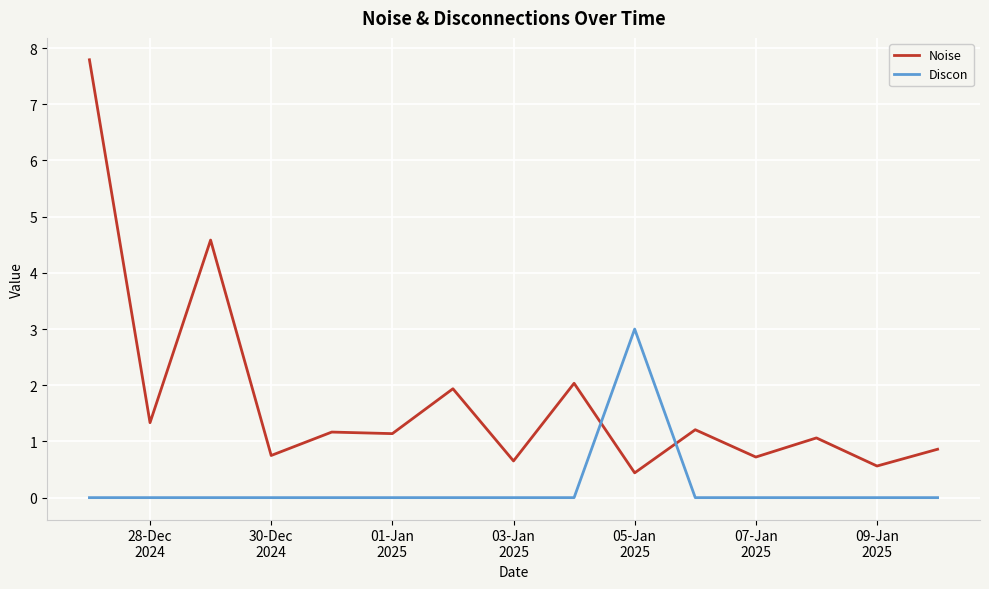

What is the difference between the maximum and minimum values in the Discon series?

3.0